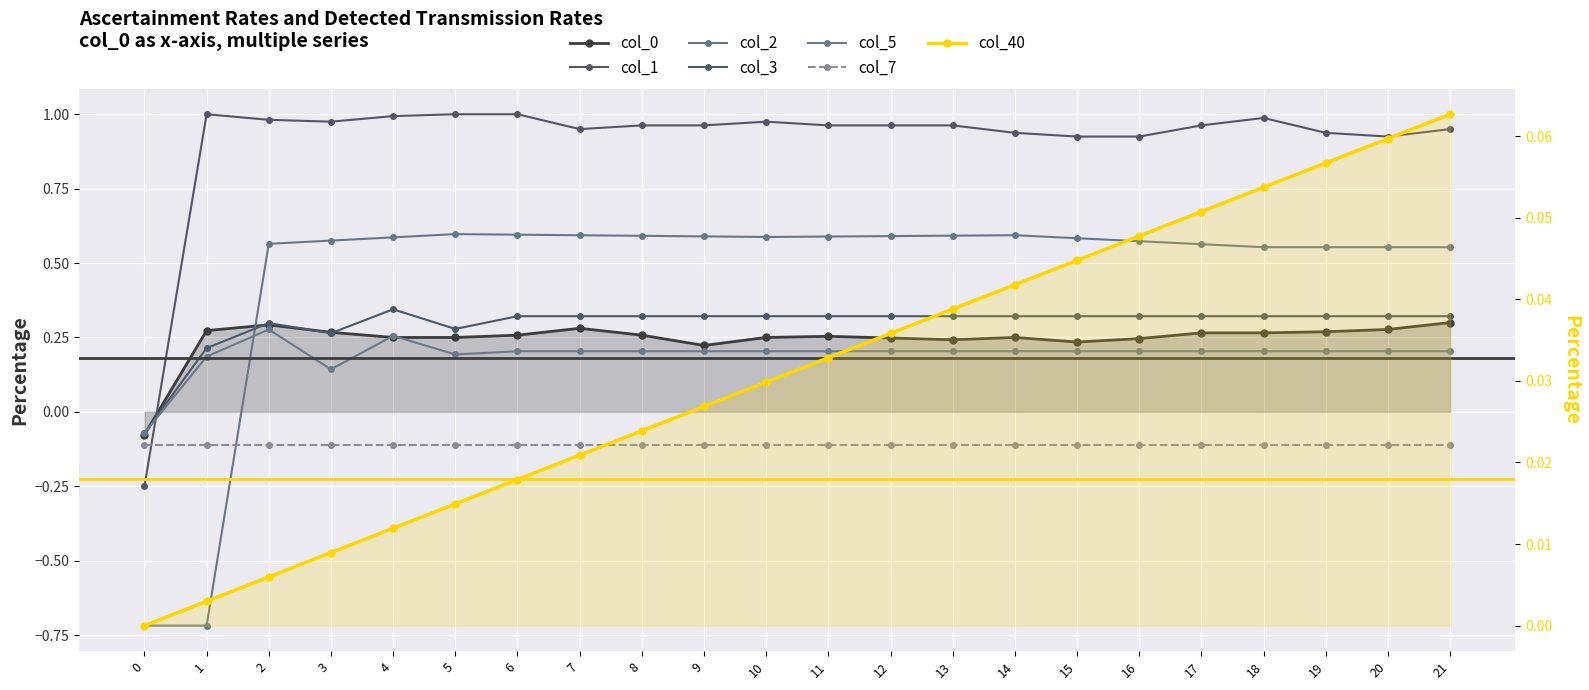

How many col_5 values are between 0 and 1?

21